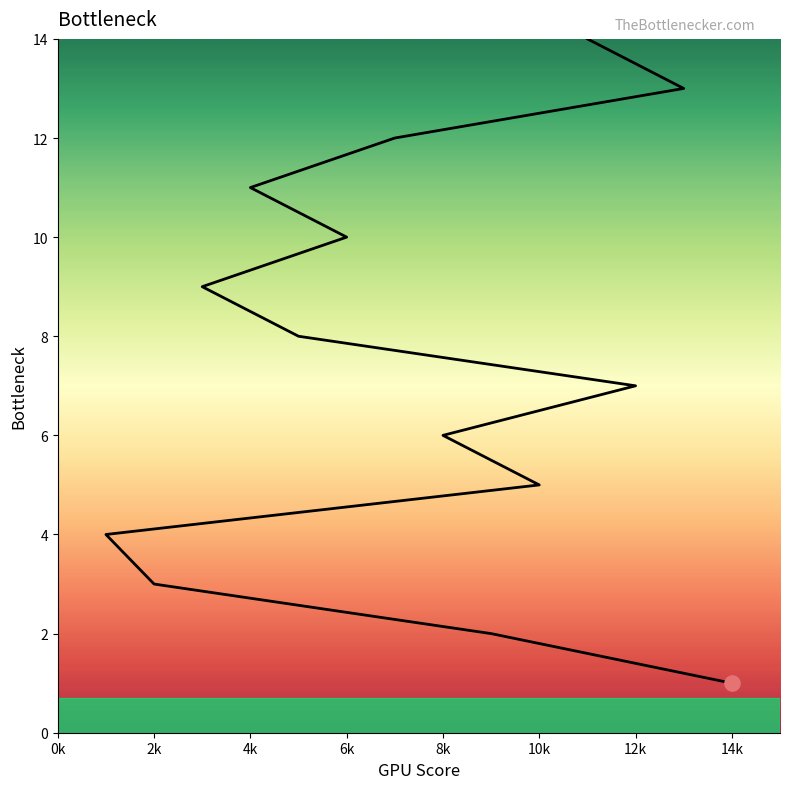

Between 12 and 5, which is larger?

5